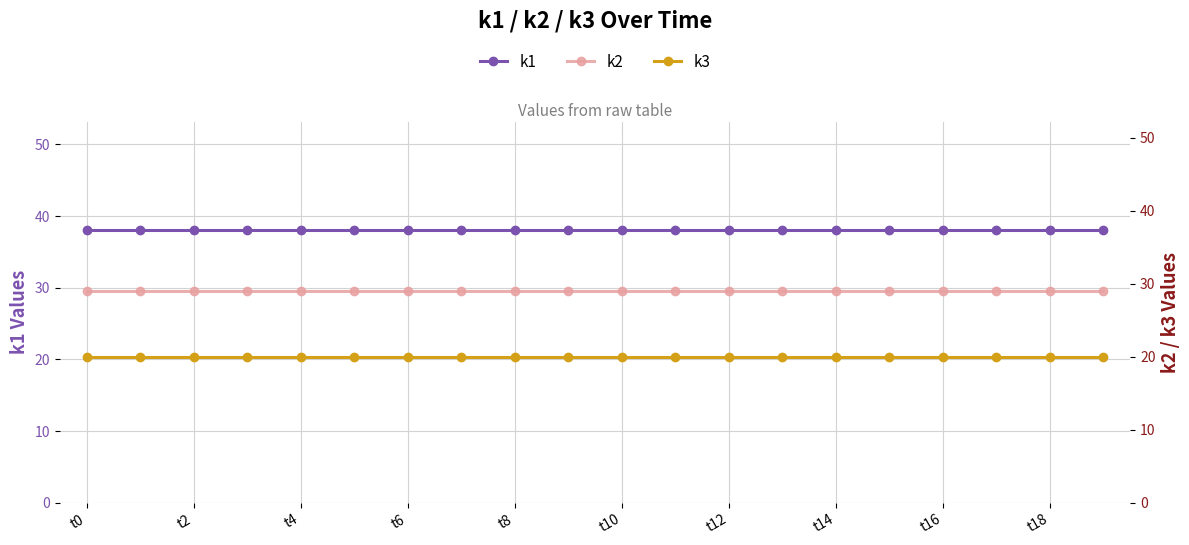

How many data points does each series have?

20